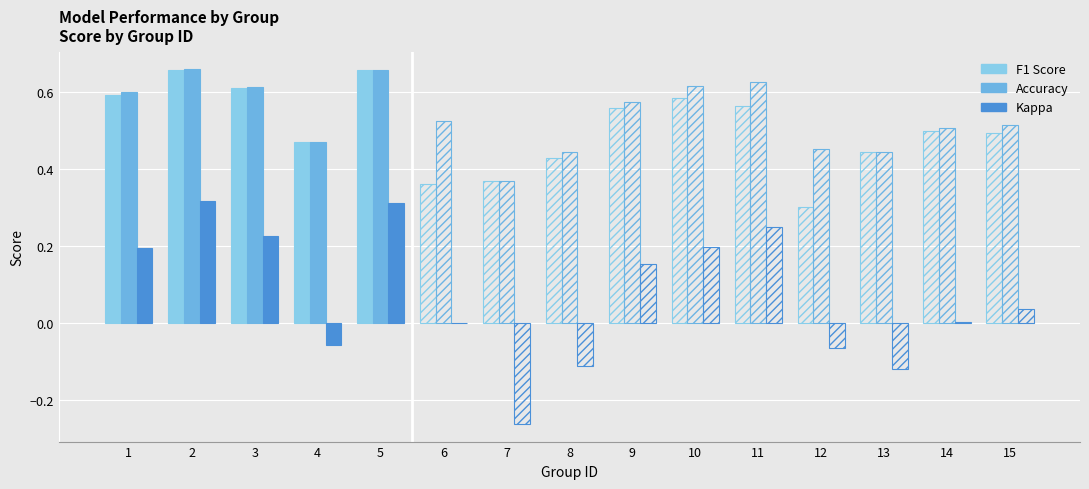

How many distinct data groups are displayed?

3